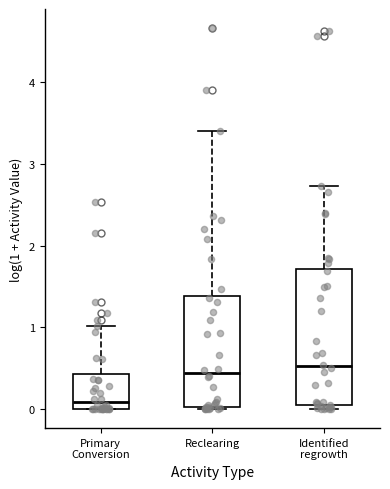

Where does the upper whisker of the box for Reclearing end on the y-axis? The values are not printed on the chart, so give them approximately, as read against the axis.

3.4